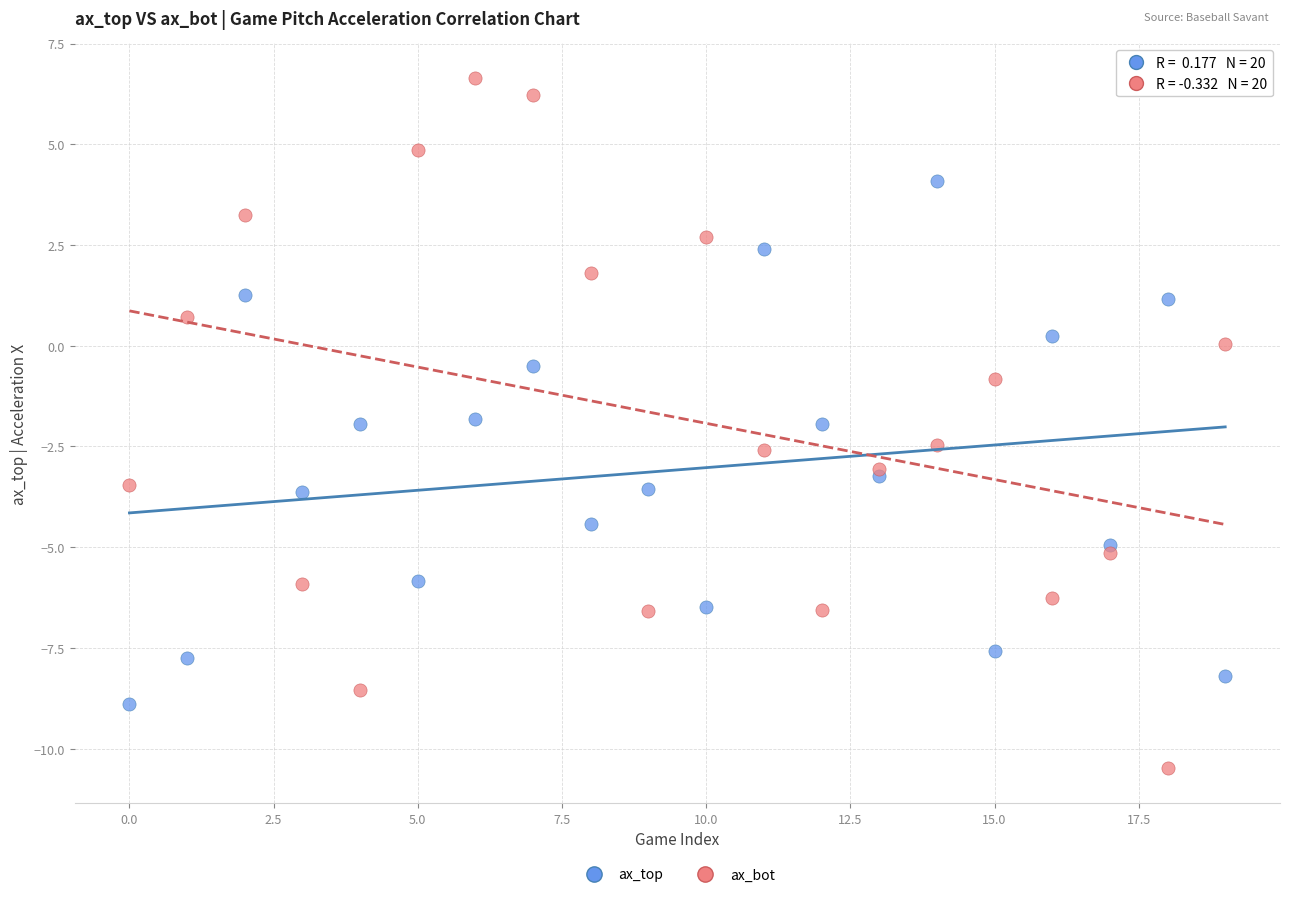

Which series reaches the maximum Y coordinate?

ax_bot